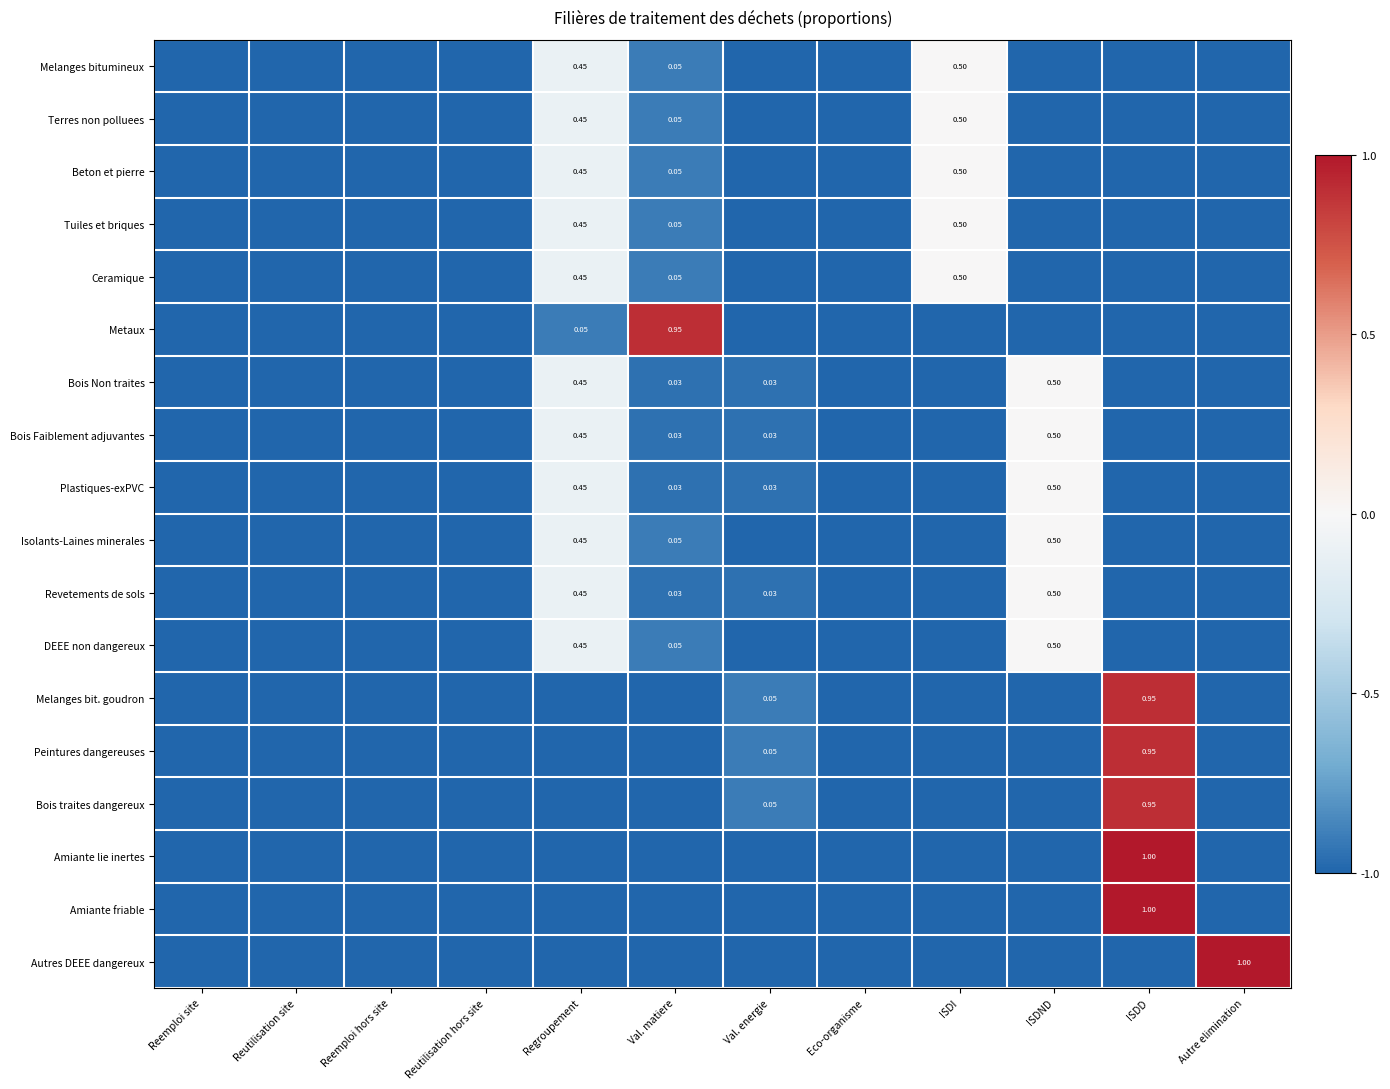

Between Regroupement and Val. matiere, which series saw the biggest shift?

Metaux